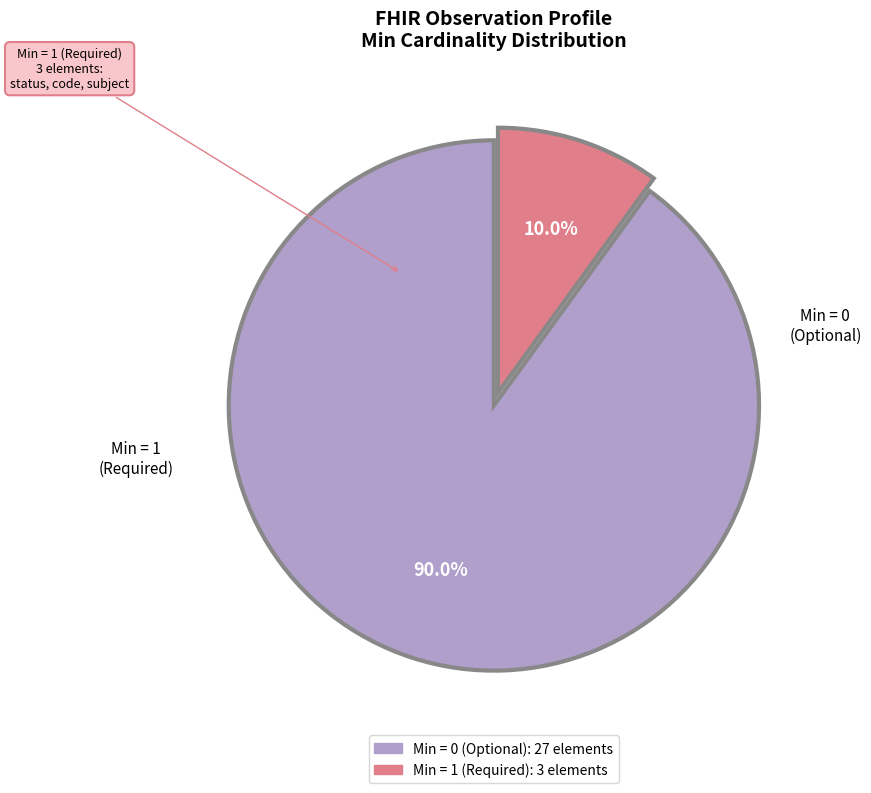

Is there any slice that represents more than half of the pie?

Yes